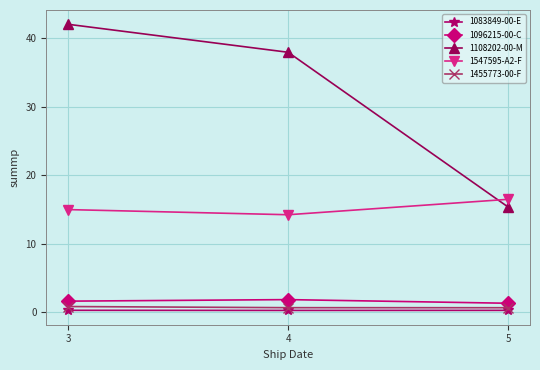

At which category is the sum across all series the highest?

3